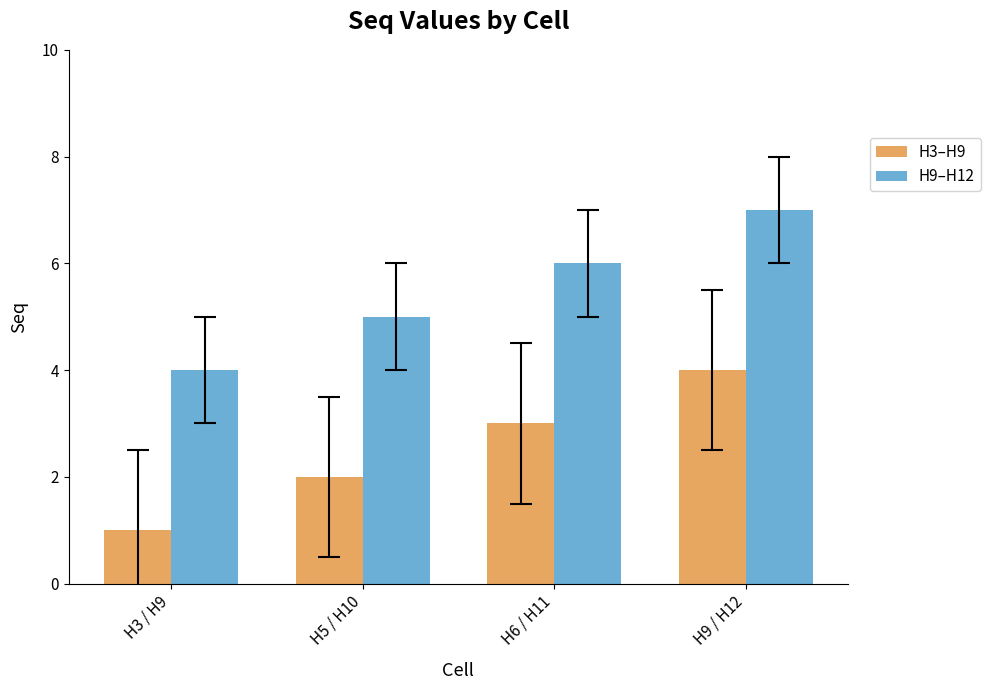

What is the difference between the maximum and second lowest values in the H9–H12 series?

2